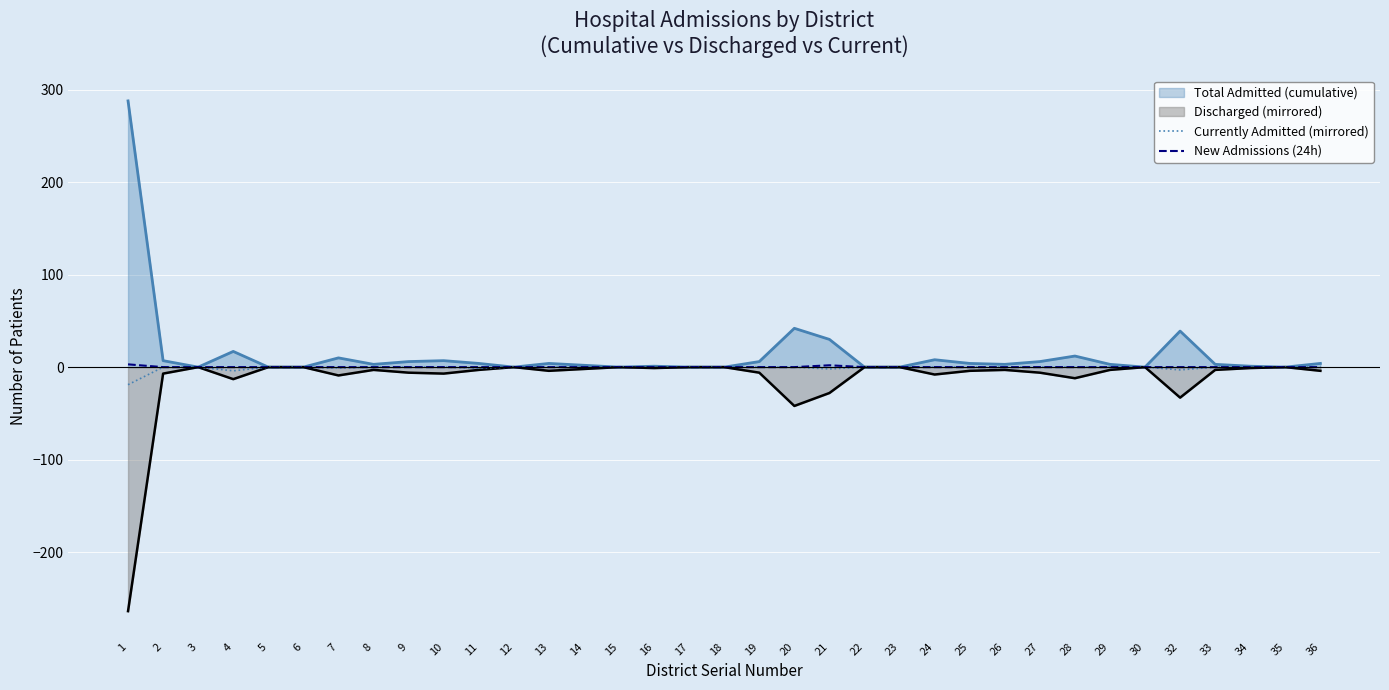

Which series changed the most between 10 and 24?

Currently Admitted (mirrored)